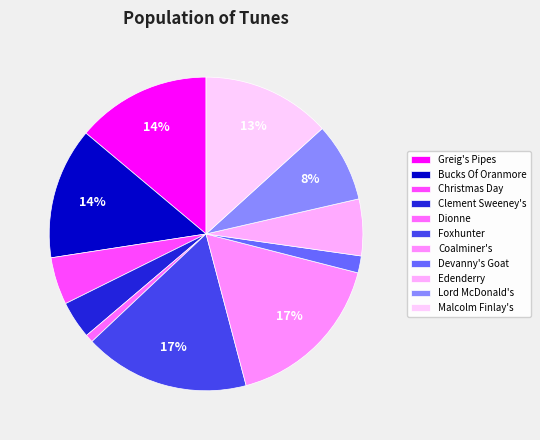

What is the smallest slice in the pie chart?

Dionne